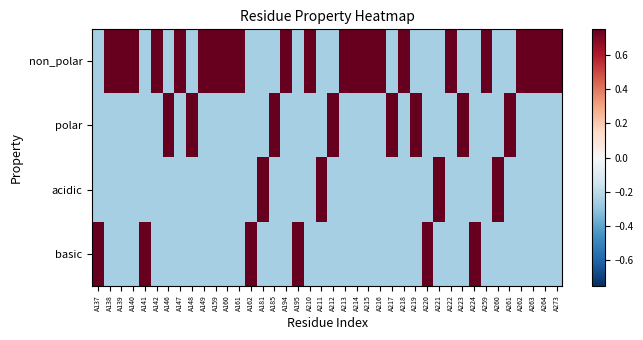

Rank the series at A161 from lowest to highest value.

polar, acidic, basic, non_polar